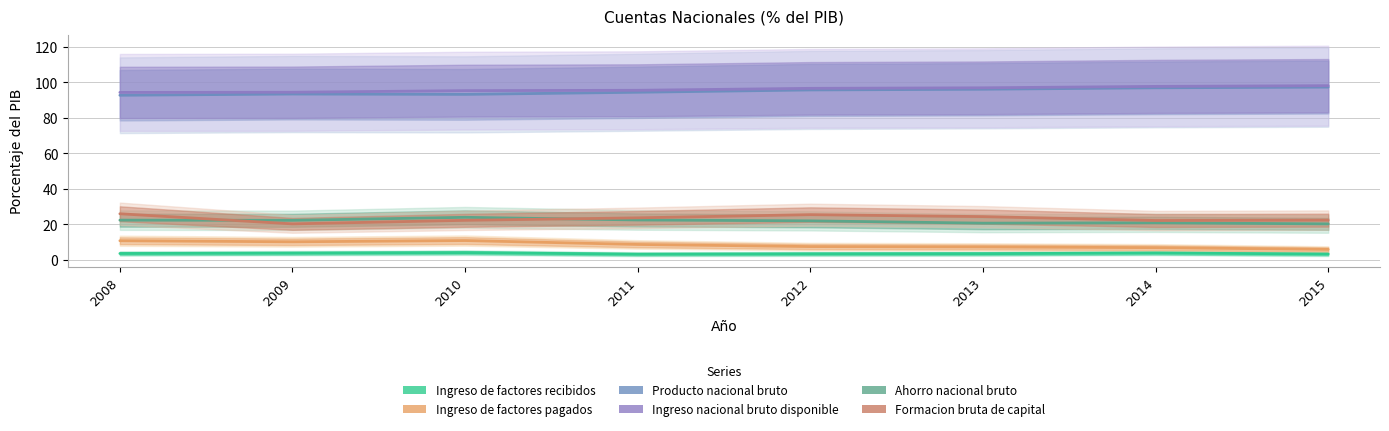

True or false: Ingreso nacional bruto disponible and Formacion bruta de capital intersect in this chart.

False